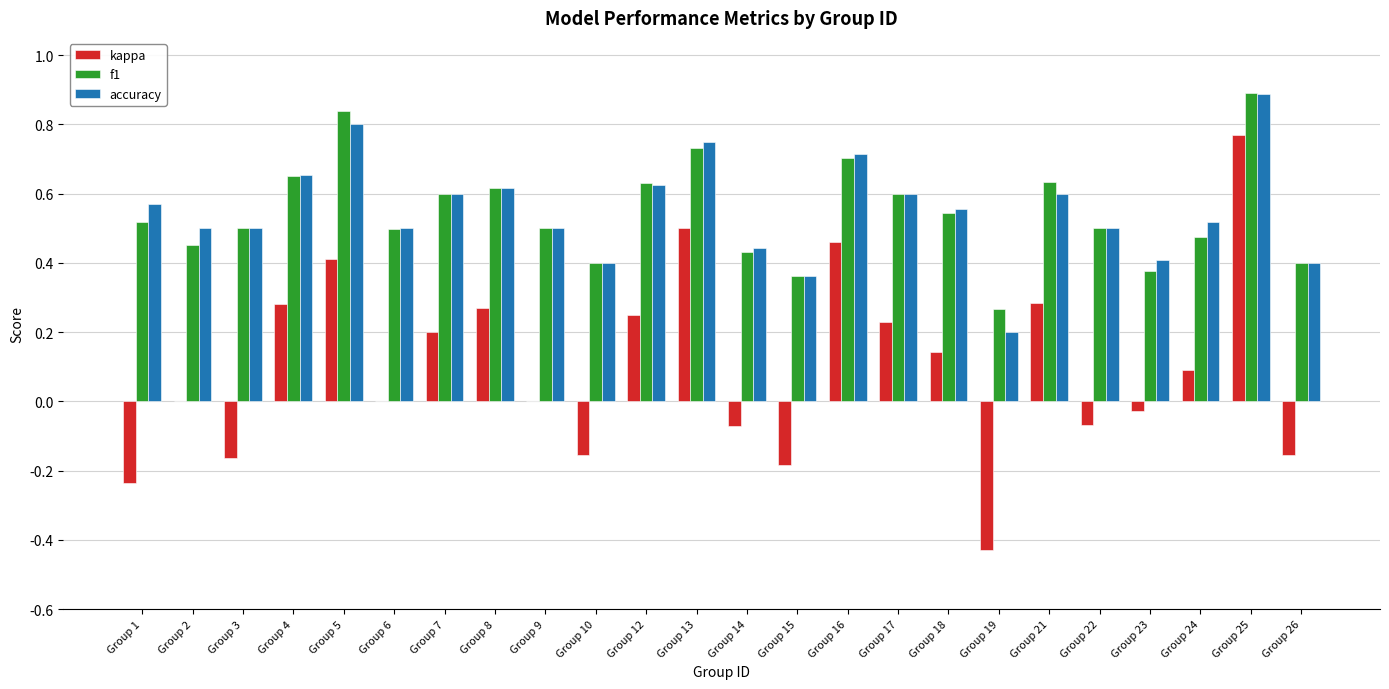

Which series changed the most between Group 6 and Group 15?

kappa